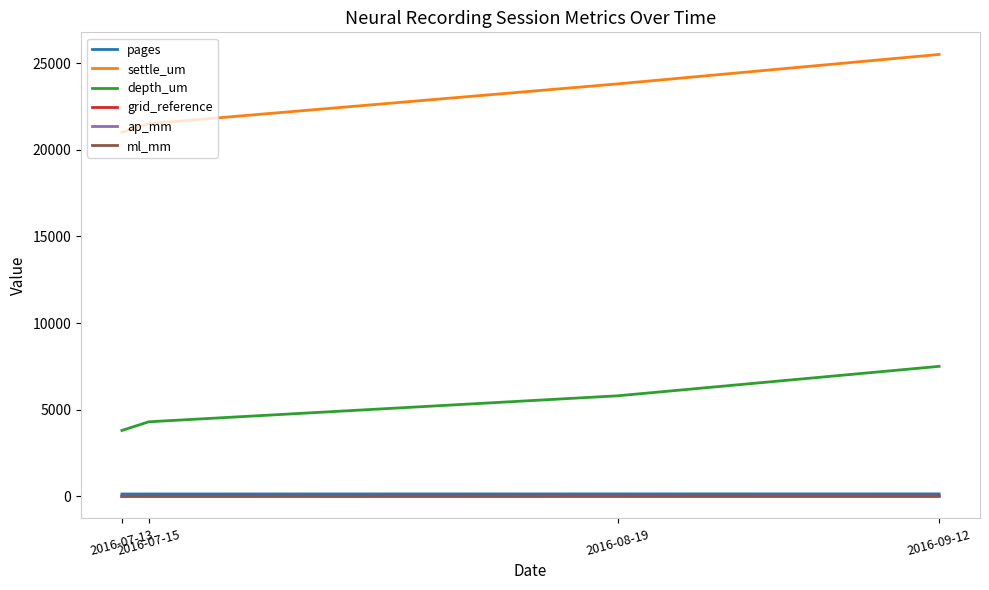

The depth_um series shows 4300 at 2016-07-15. True or false?

True